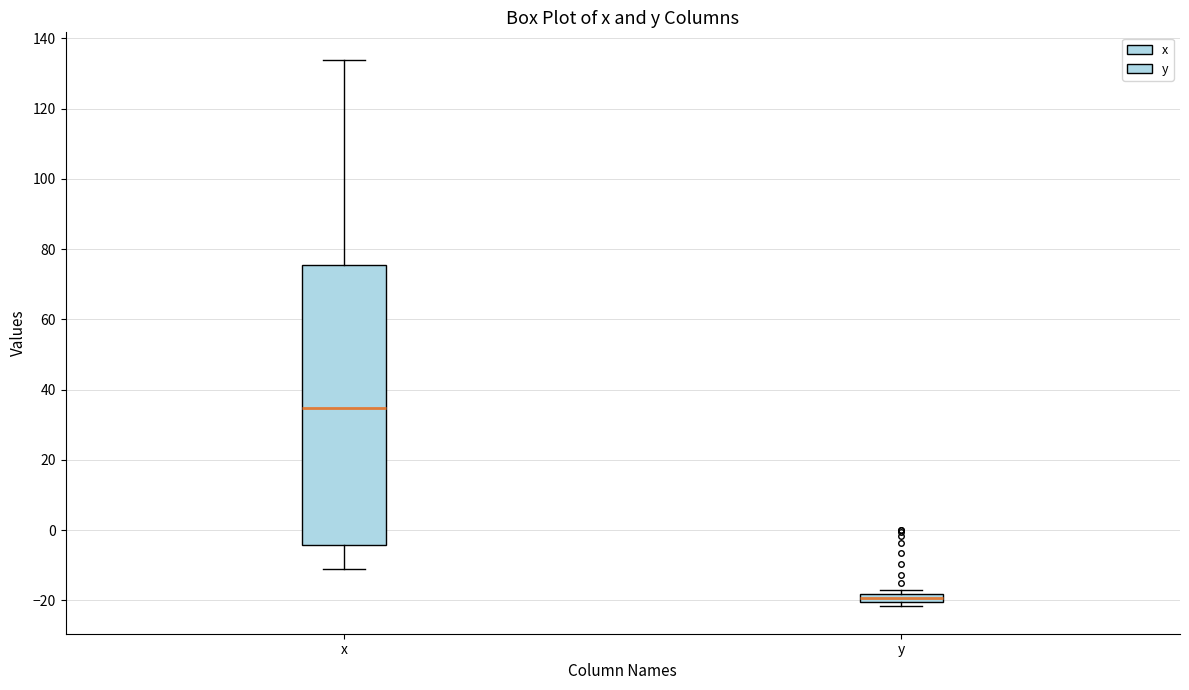

Which box's median line is the lowest?

y